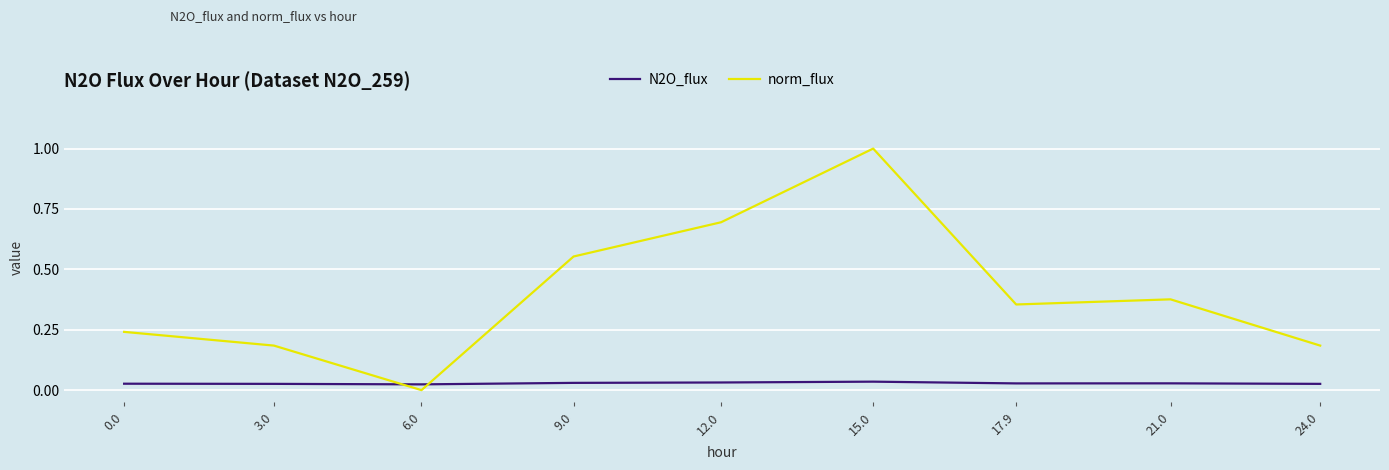

At which category is the sum across all series the highest?

15.0